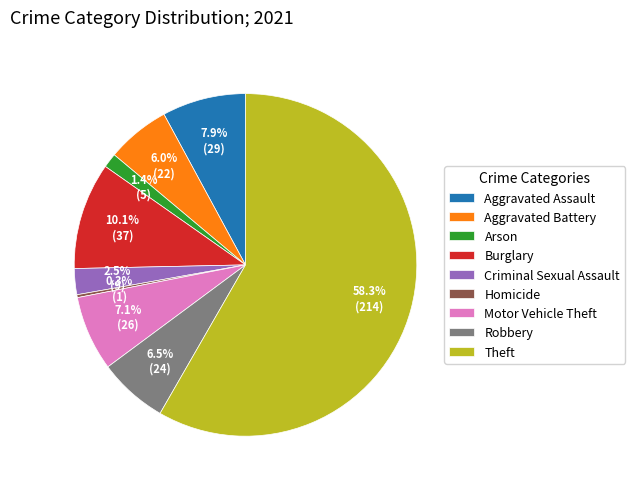

The Motor Vehicle Theft slice represents 1% of the pie. True or false?

False